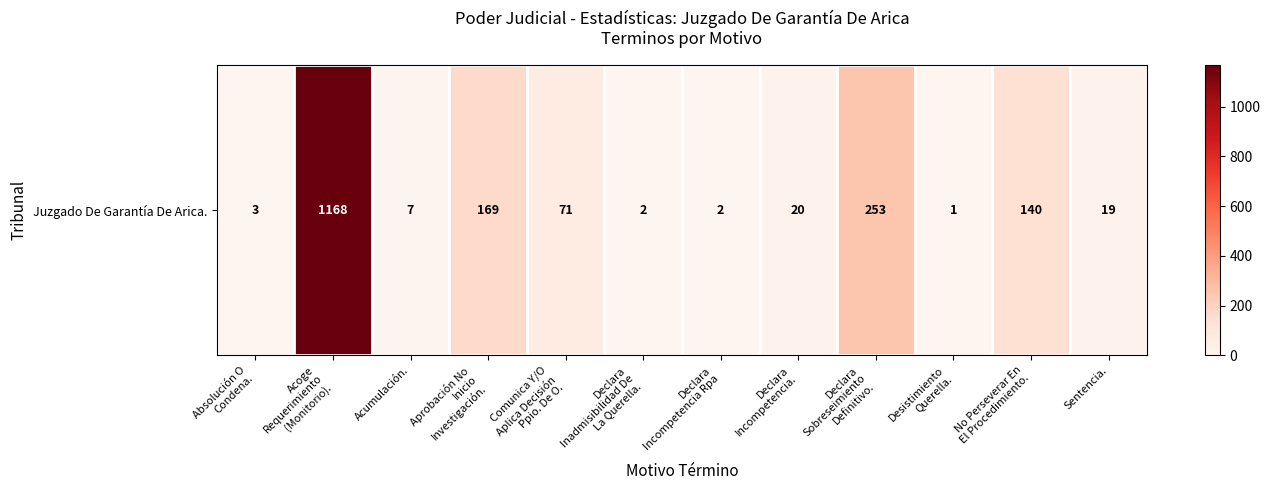

Reading right to left, what are all the values shown in this chart?

19	140	1	253	20	2	2	71	169	7	1168	3